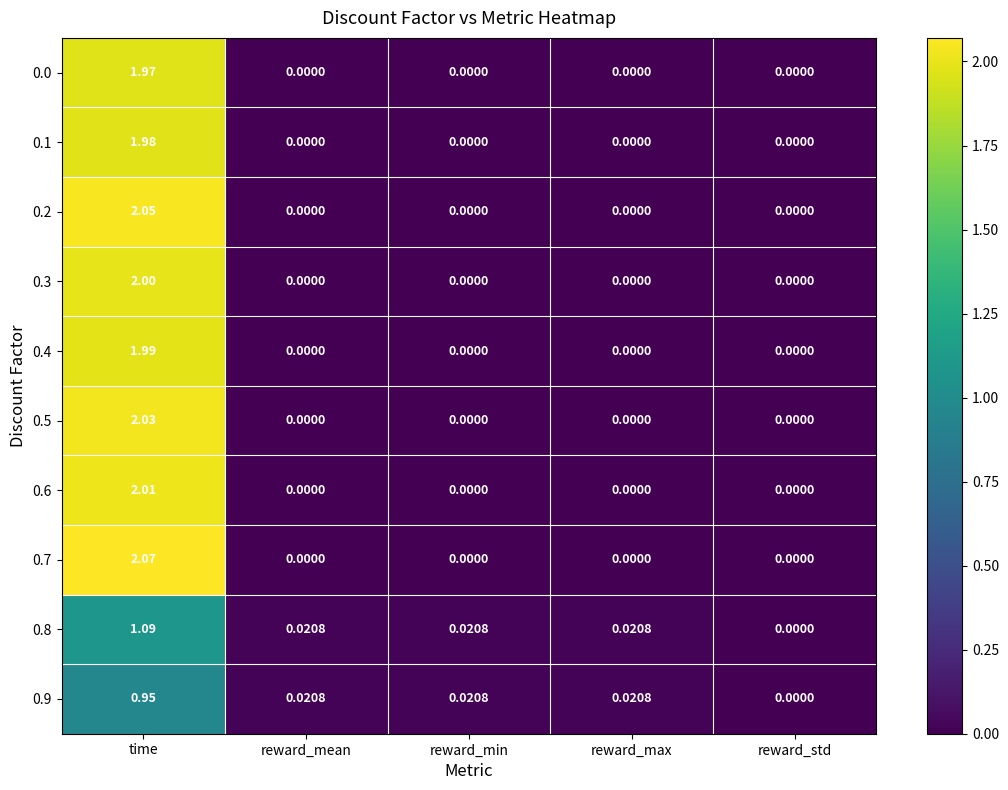

At which category is the sum across all series the highest?

time